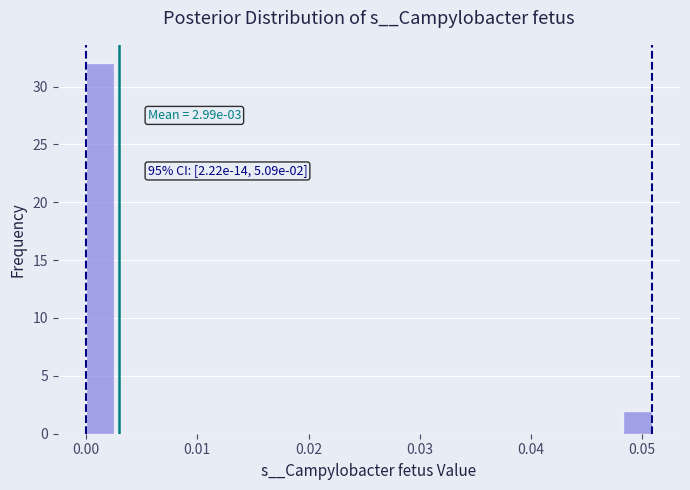

Read against the x-axis, roughly where is the centre of the tallest bar?

0.001